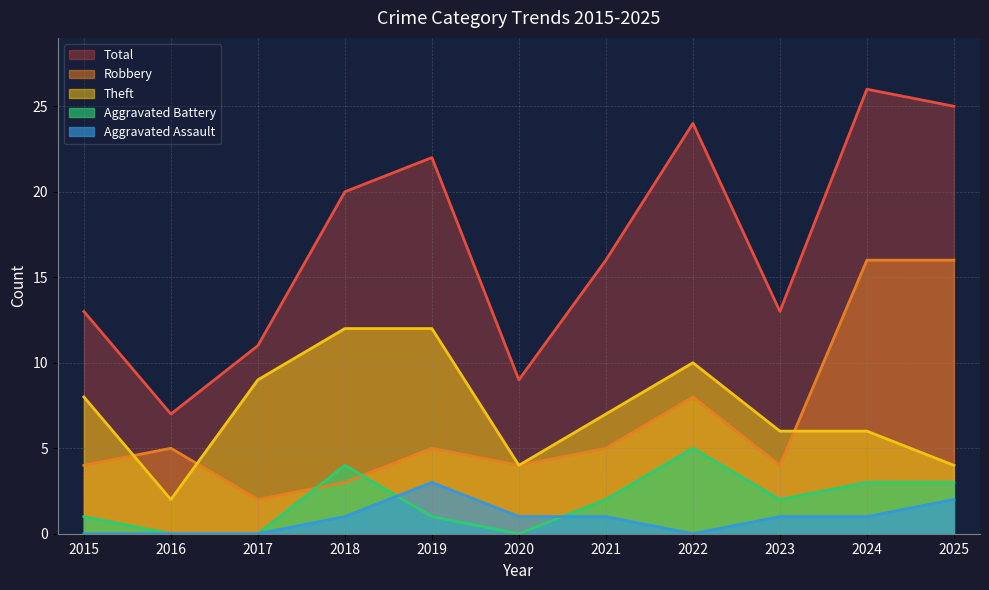

The Aggravated Assault series shows 0 at 2023. True or false?

False